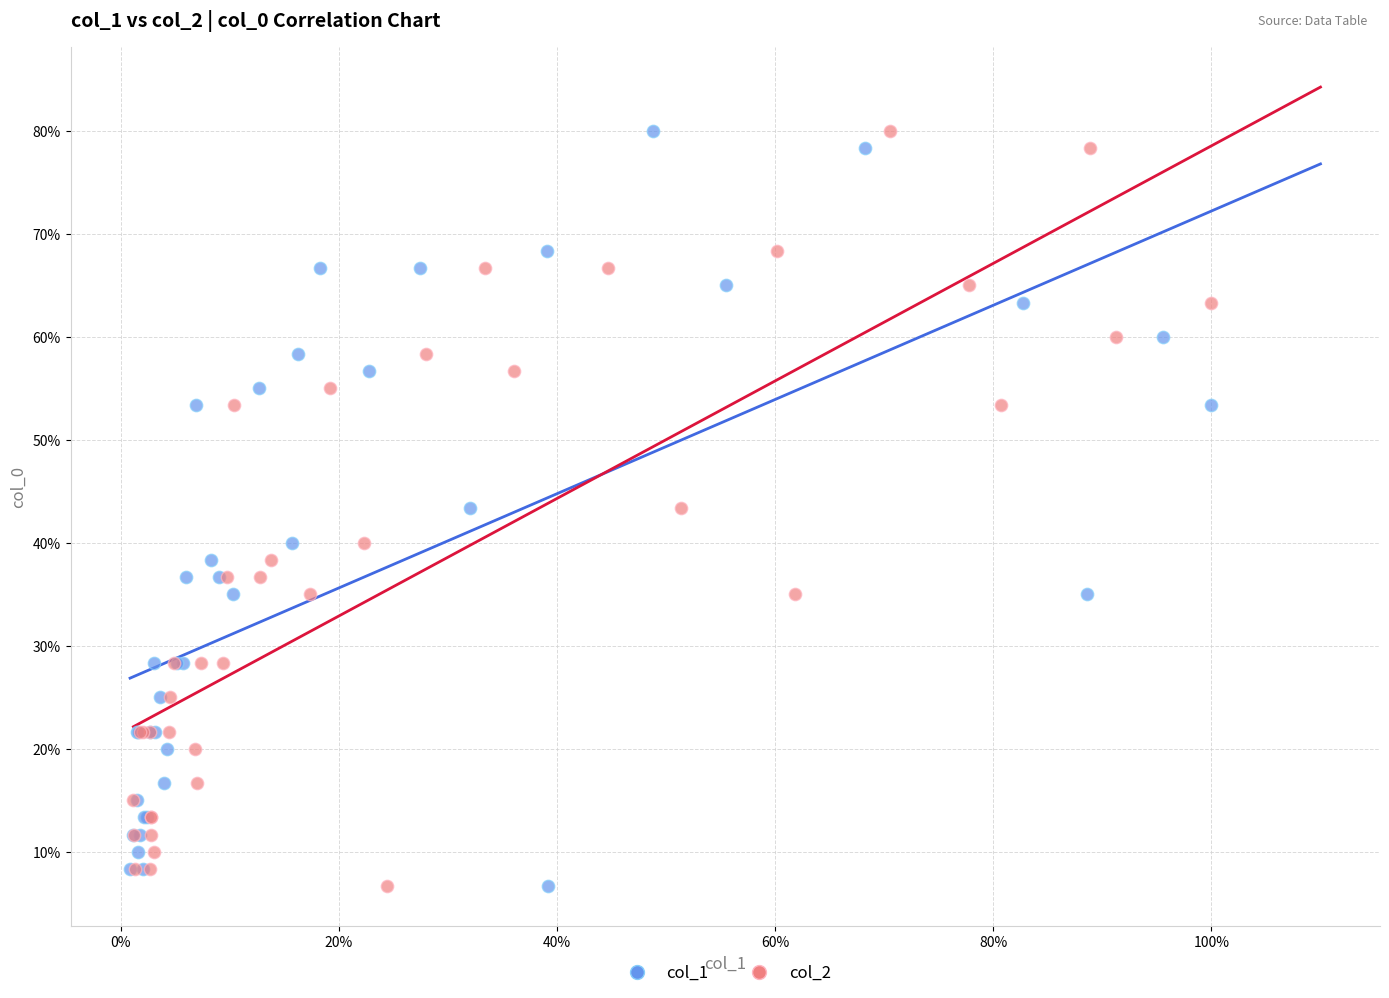

What are all the series names shown in the legend?

col_1, col_2